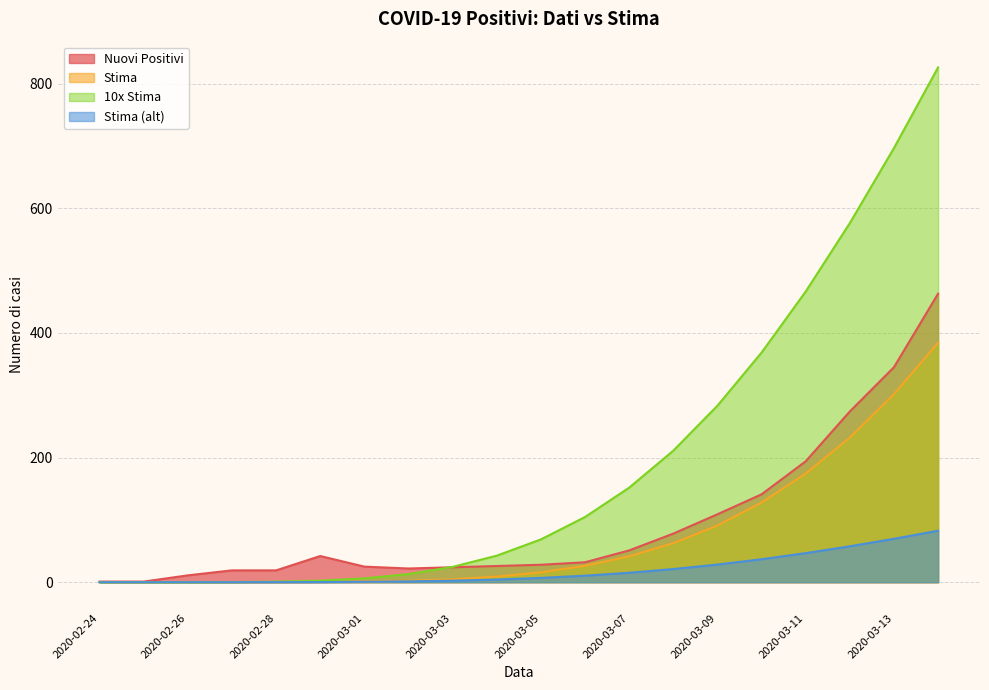

What is the greatest value displayed?

826.2